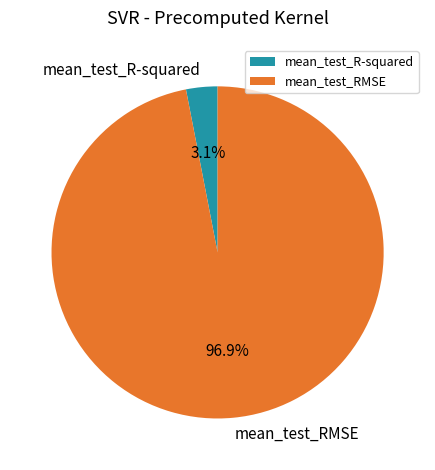

How many slices are in this pie chart?

2